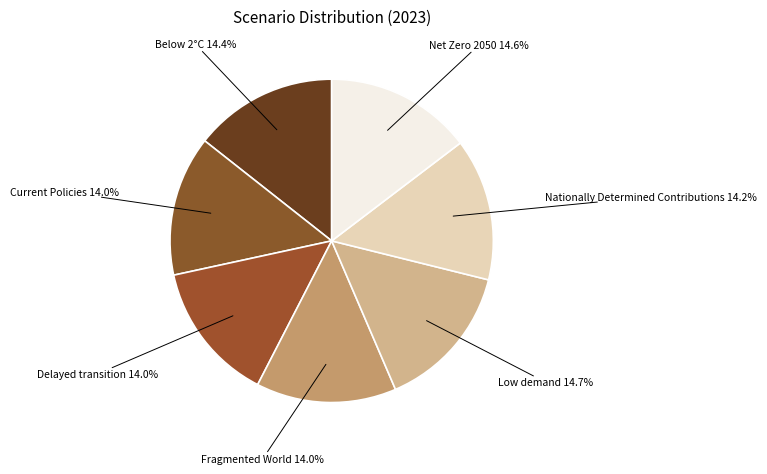

Is it true that Delayed transition is 21% of the pie?

False